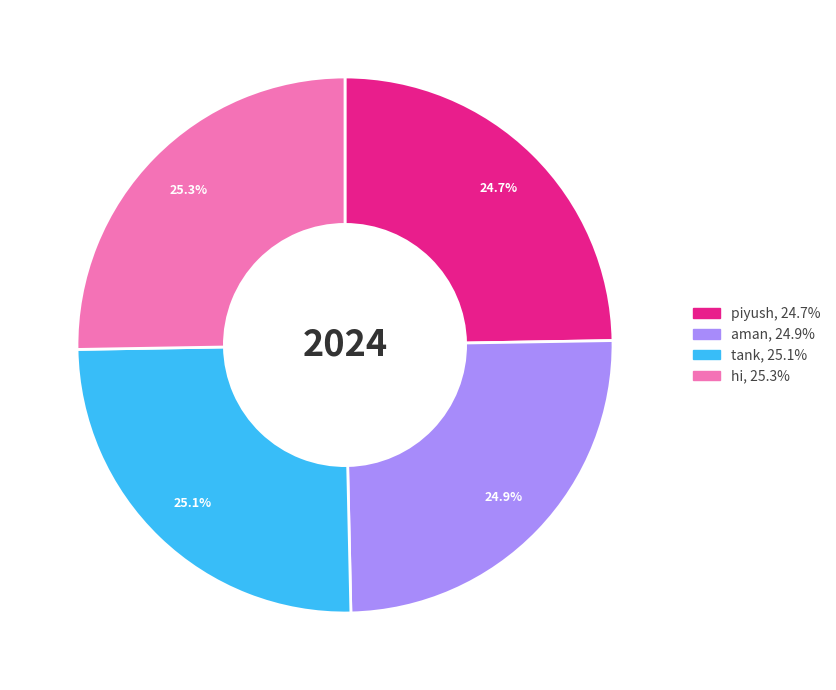

Which has a higher value, hi or piyush?

hi